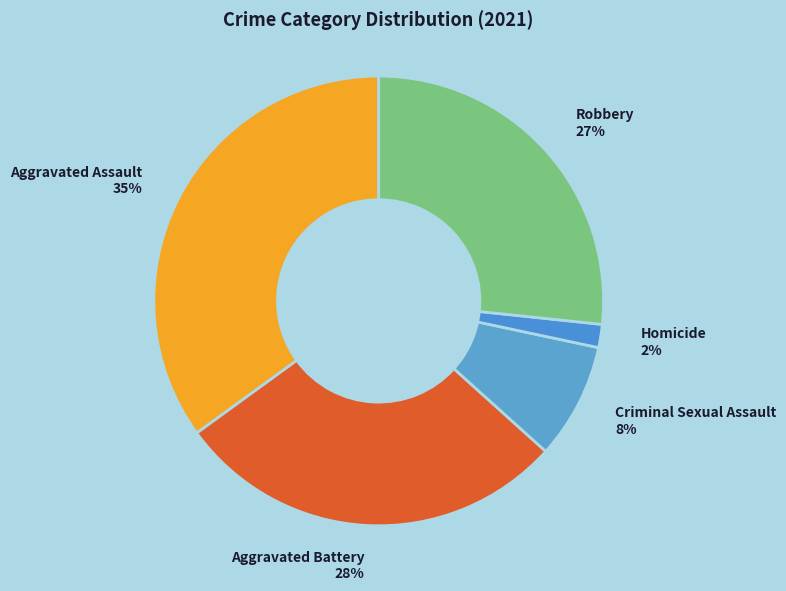

True or false: Criminal Sexual Assault accounts for 1% of the total.

False